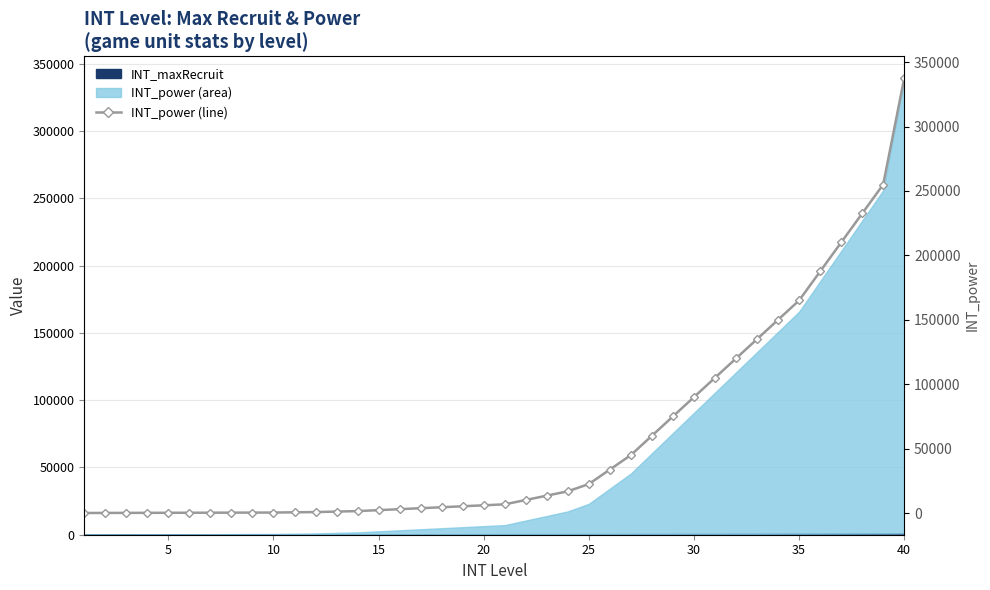

The chart shows a value of 33 at 5. True or false?

False